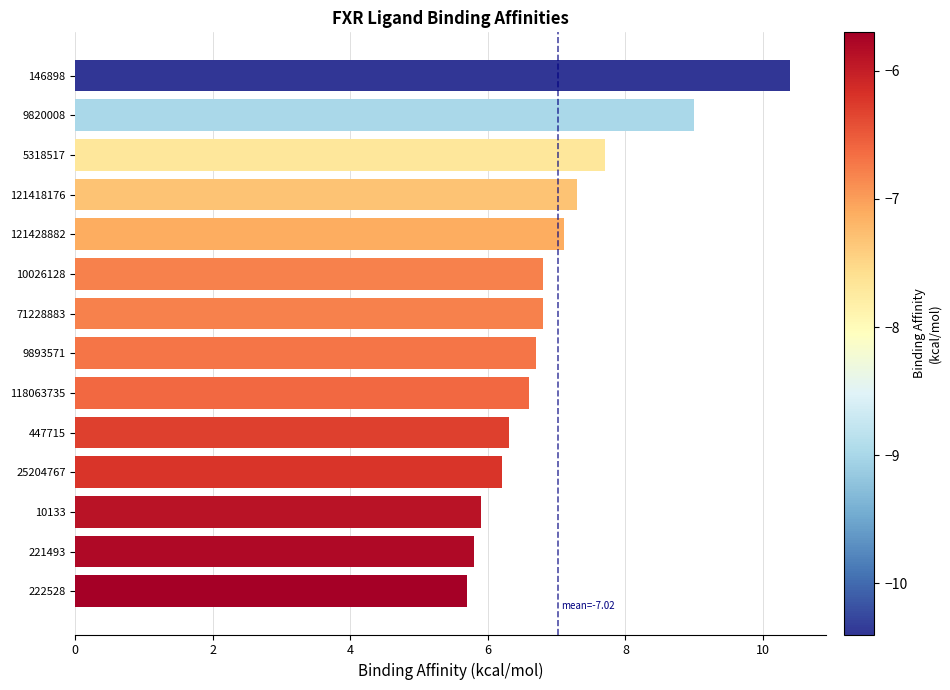

What is the label of the 12th bar from the bottom?

5318517